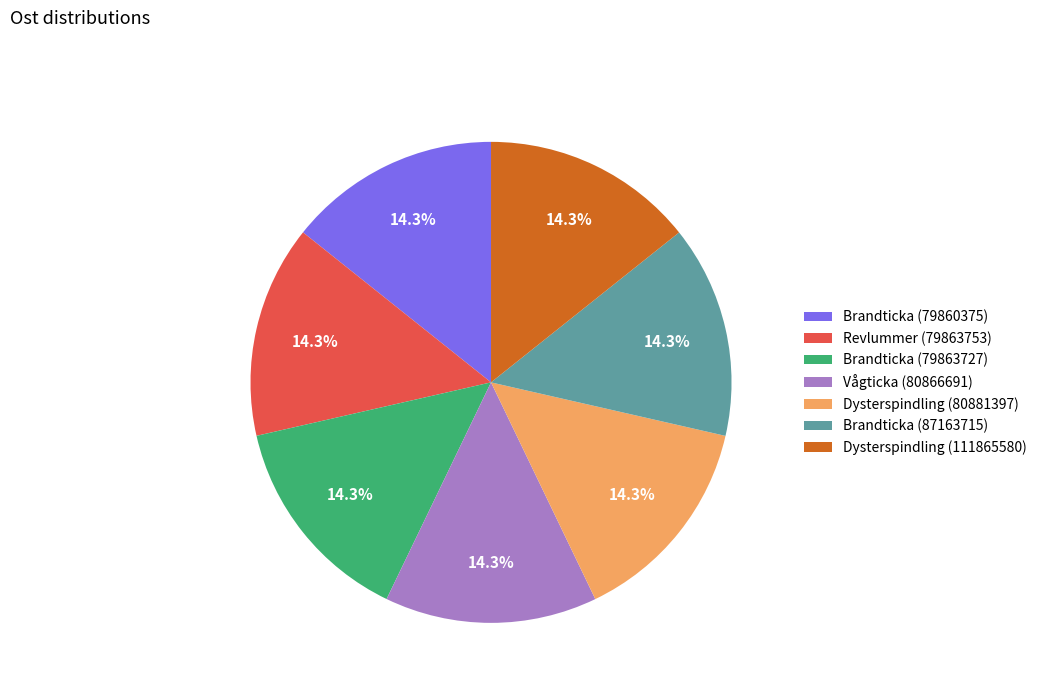

The Brandticka (79863727) slice represents 25% of the pie. True or false?

False